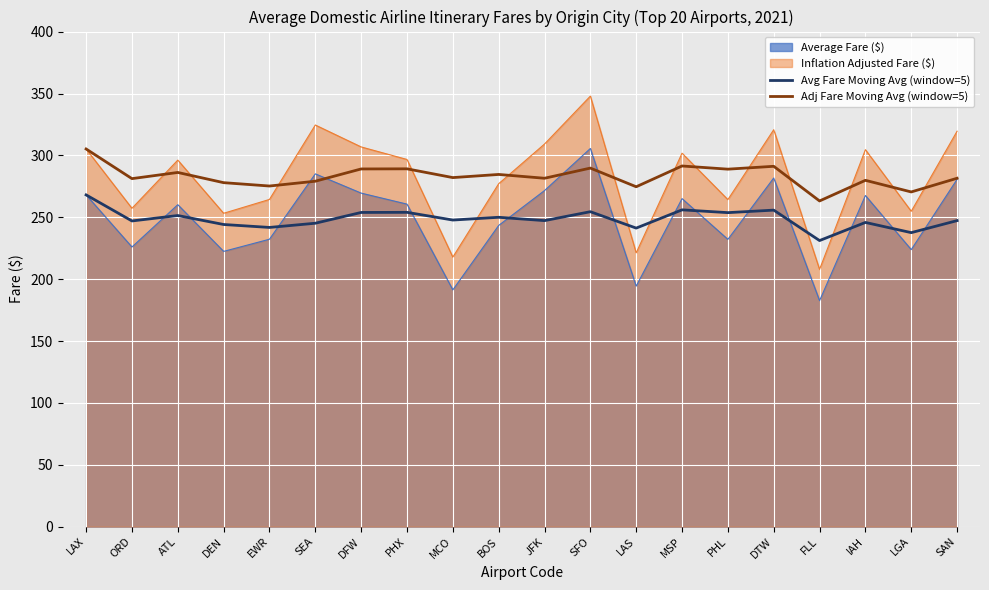

What are all the series names shown in the legend?

Average Fare ($), Inflation Adjusted Fare ($), Avg Fare Moving Avg (window=5), Adj Fare Moving Avg (window=5)